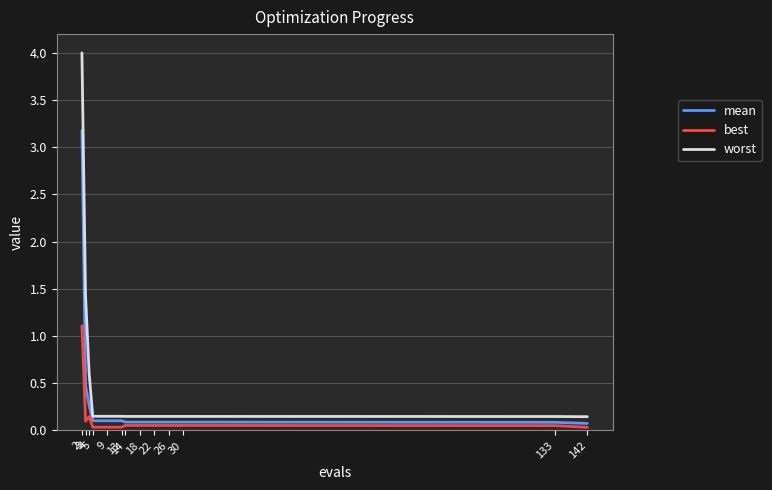

Is the value of mean at 3 greater than the value of best at 2?

No